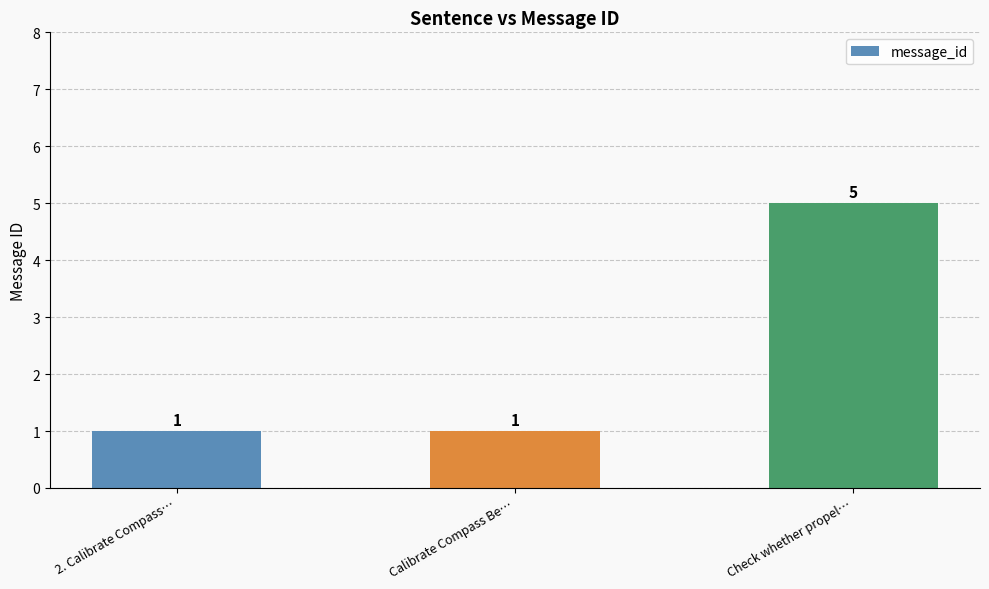

Count the values in the range 1 to 5.

3